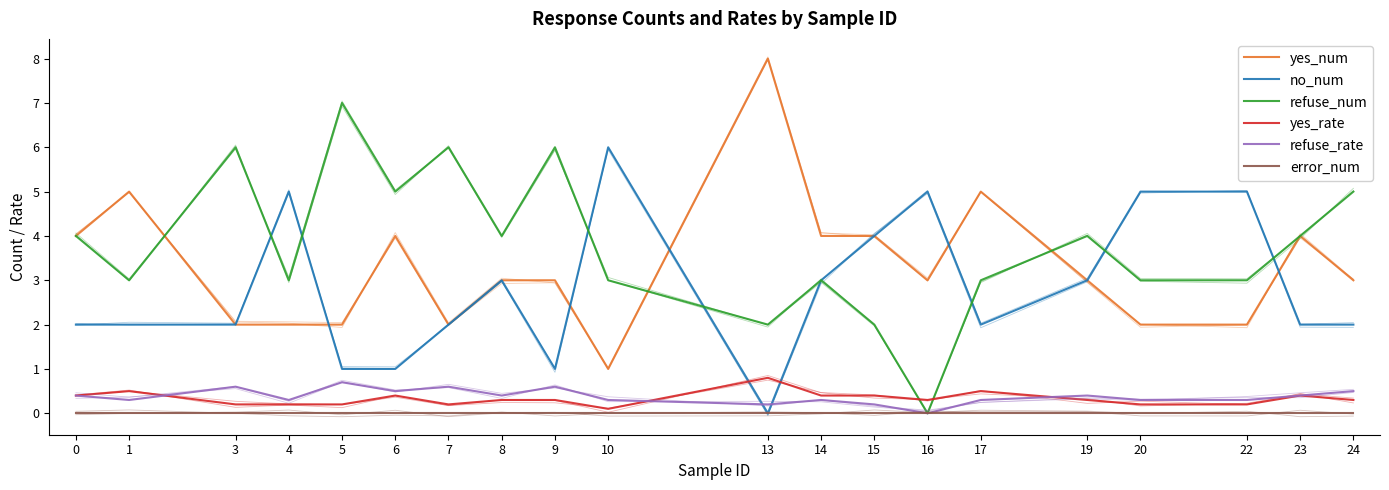

How many intersections are there between no_num and refuse_rate?

2